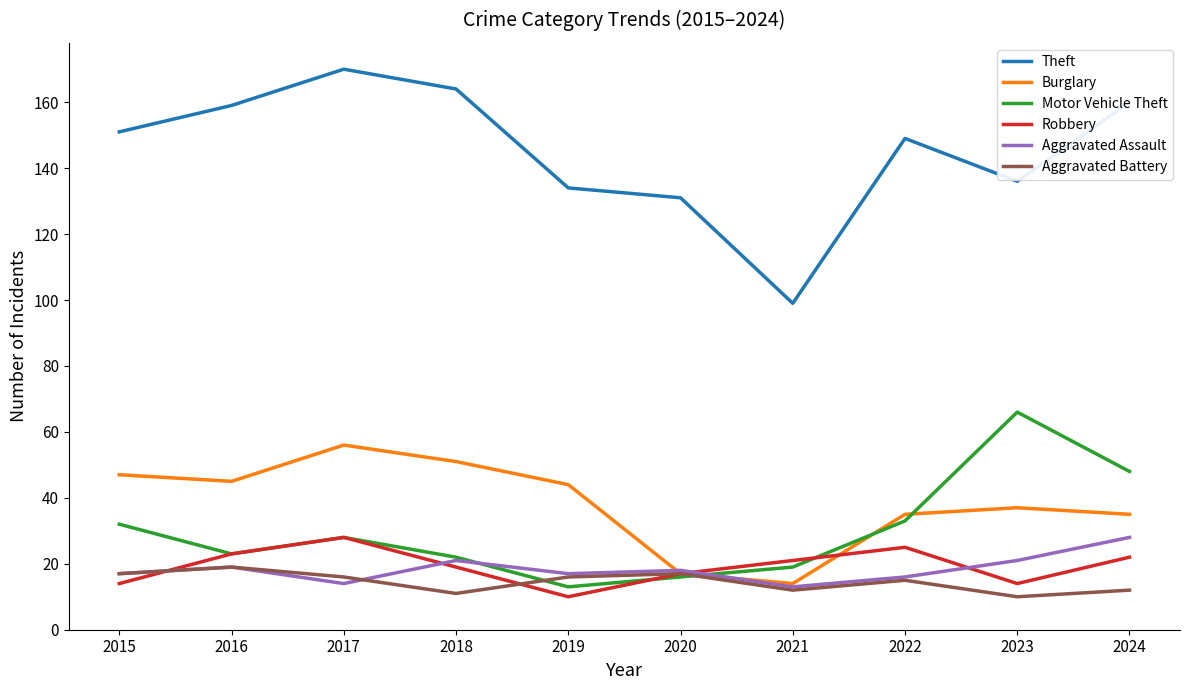

True or false: Aggravated Battery has a value of 28 at 2019.

False